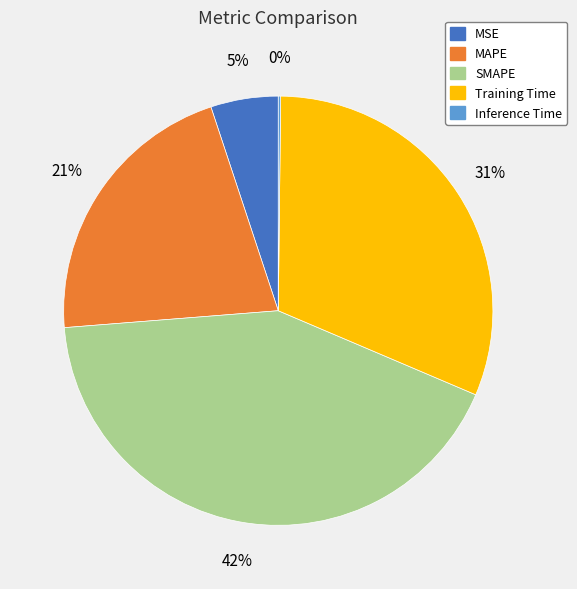

Does MAPE represent more than half of the total?

No